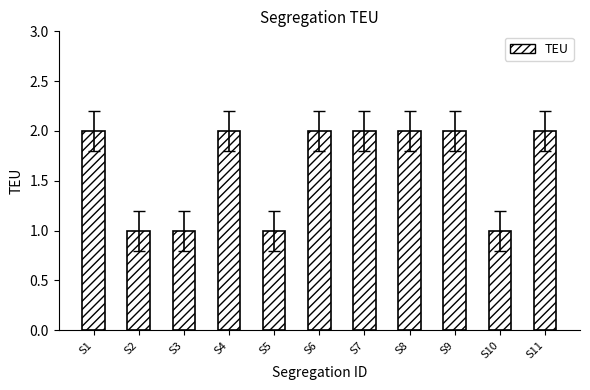

Does the chart contain any negative values?

No